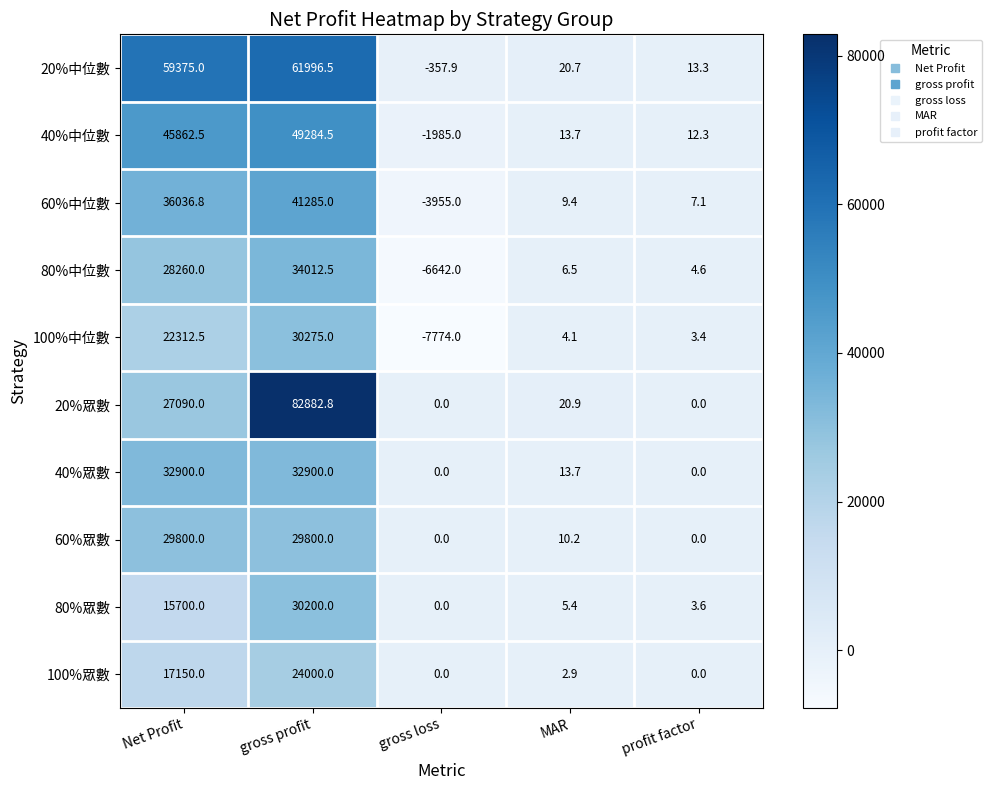

How many categories are shown in the chart?

5